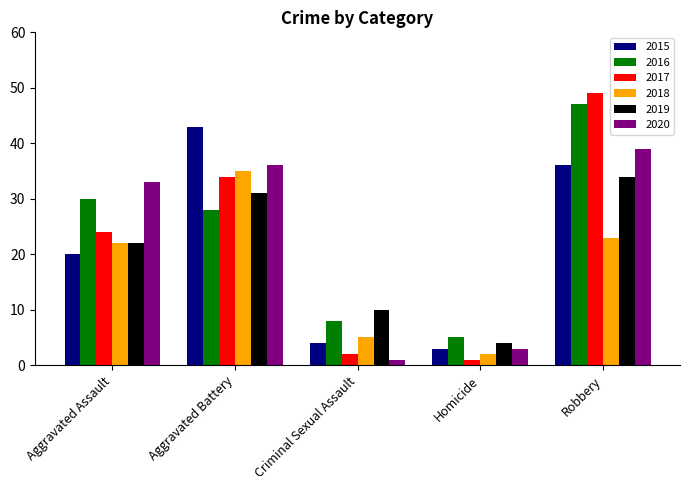

Reading right to left, list all the values displayed in this chart.

2015: 36	3	4	43	20
2016: 47	5	8	28	30
2017: 49	1	2	34	24
2018: 23	2	5	35	22
2019: 34	4	10	31	22
2020: 39	3	1	36	33